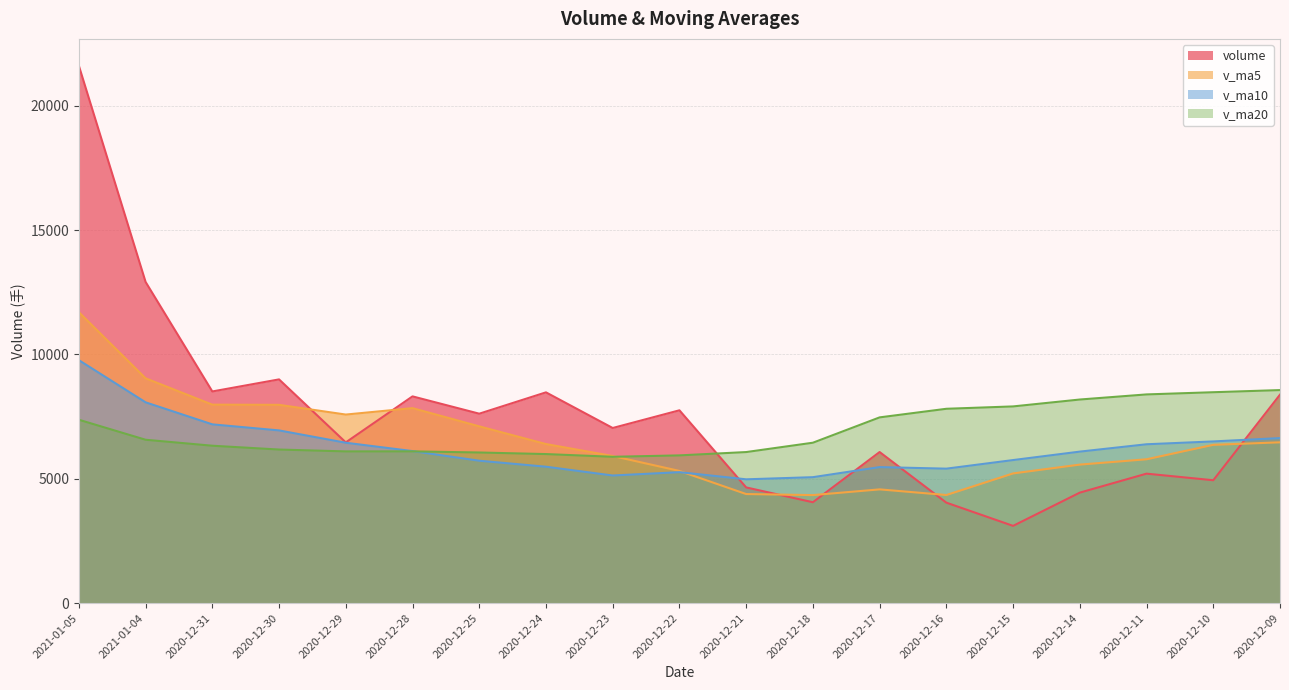

How many lines are shown in the chart?

4